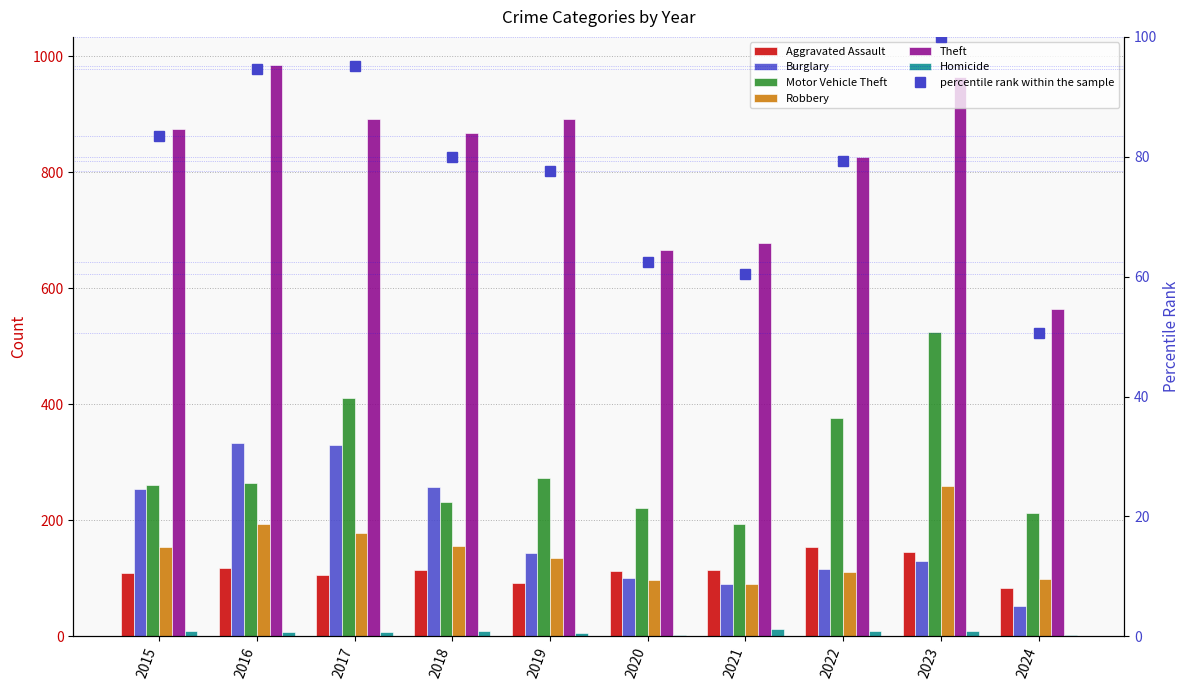

What is the difference between the second highest and second lowest values in the Theft series?

298